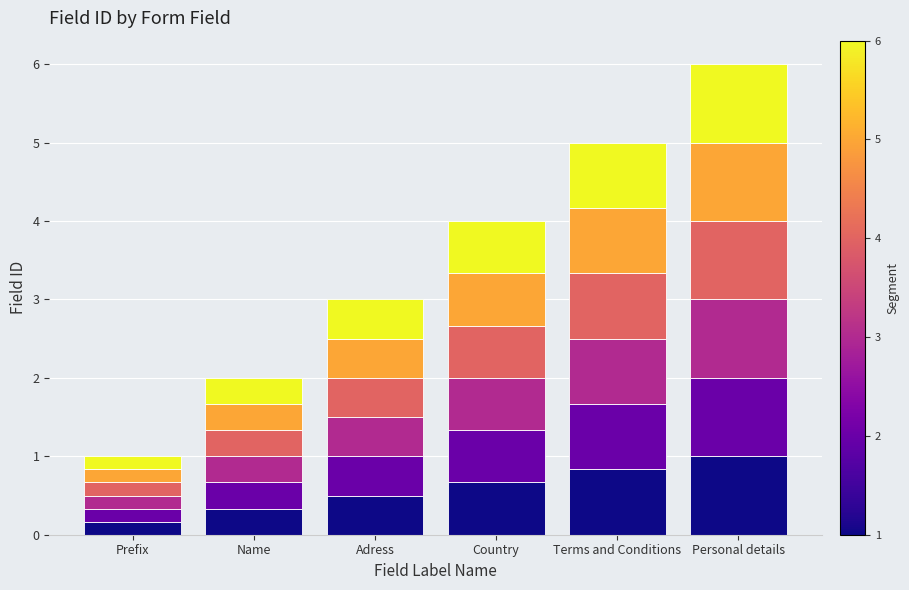

What is the total value across all series at Adress?

3.0